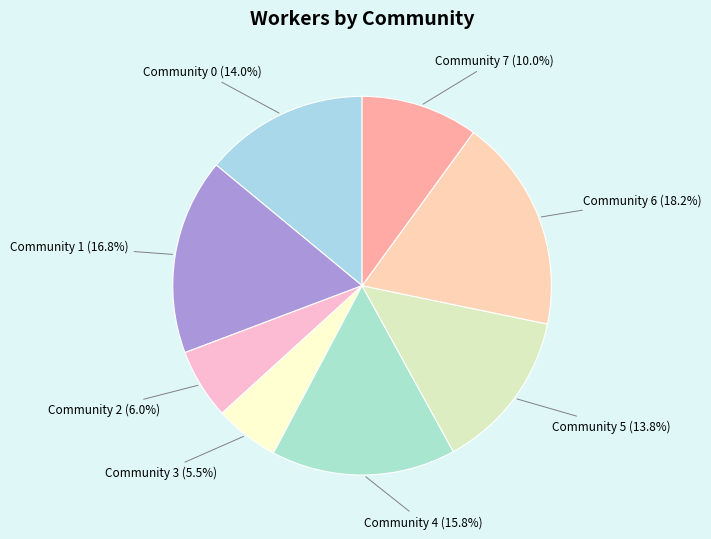

Does any single category account for the majority?

No